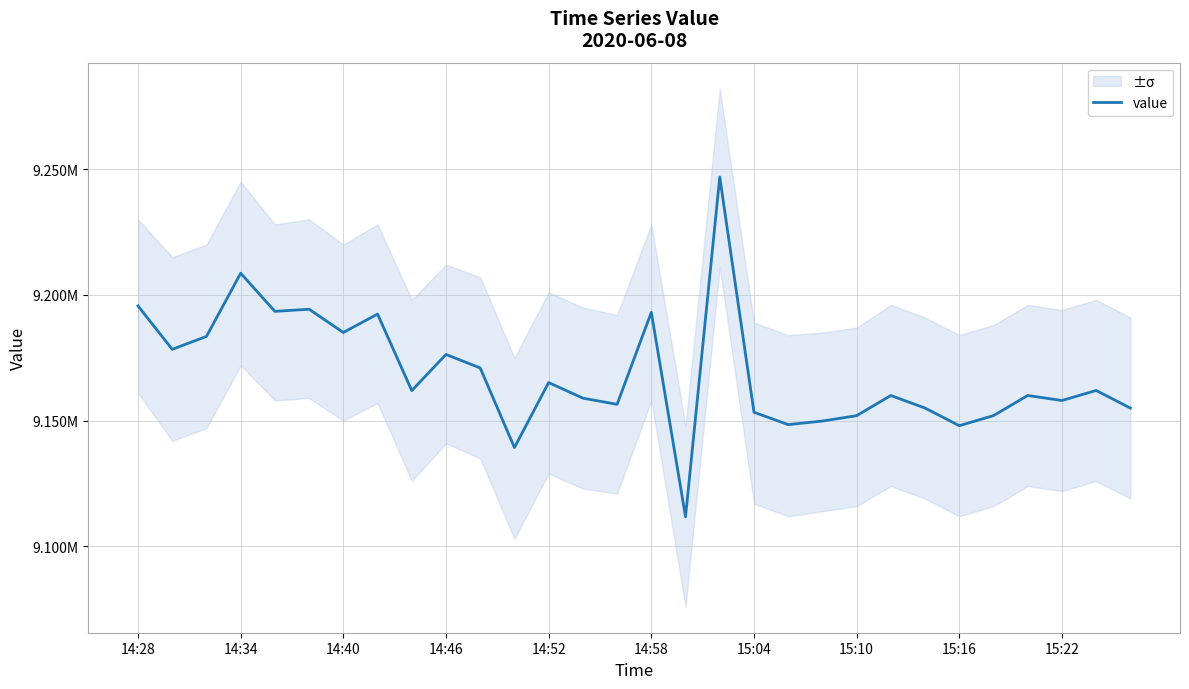

Where does the data first go above 9161935?

14:28